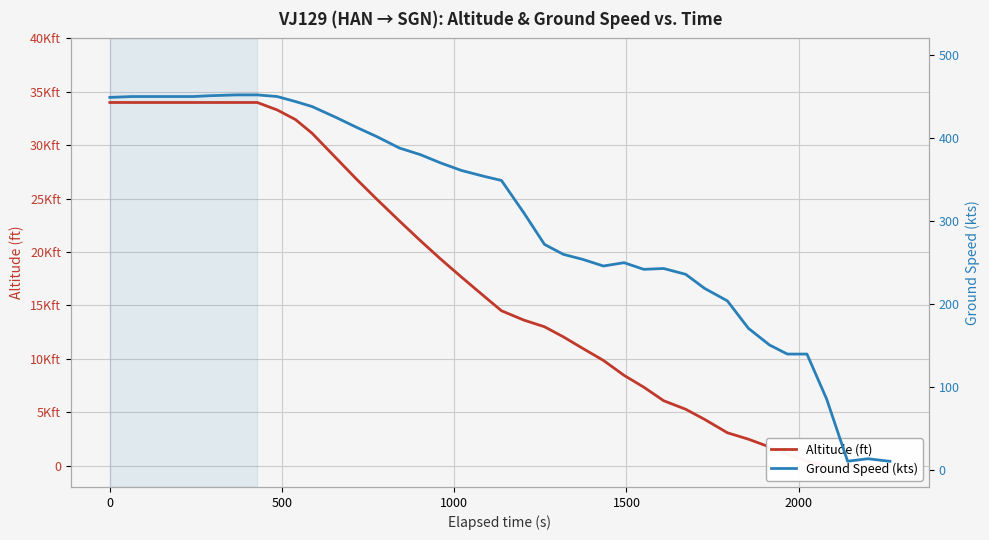

What is the highest value of the Altitude (ft) series?

34000